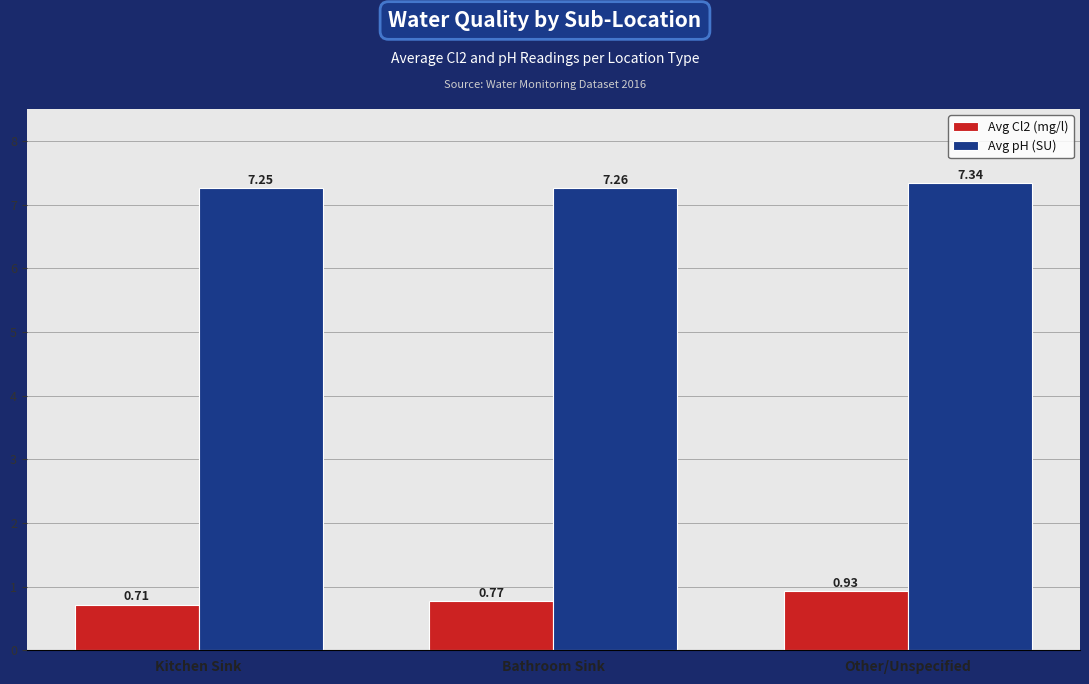

What is the label of the 3rd bar from the left?

Other/Unspecified